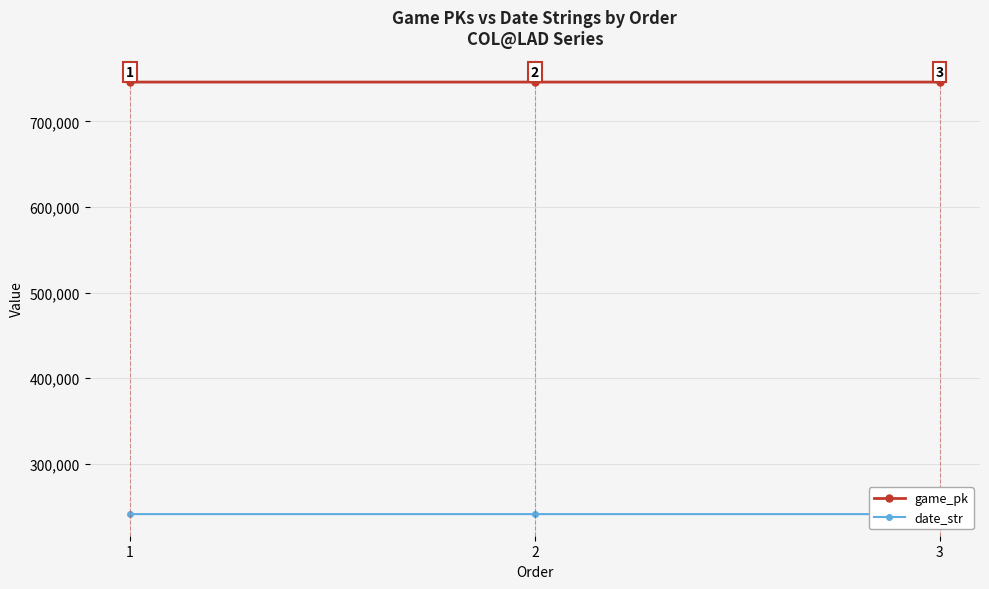

What is the value of the game_pk point at the 1st from the left?

746092